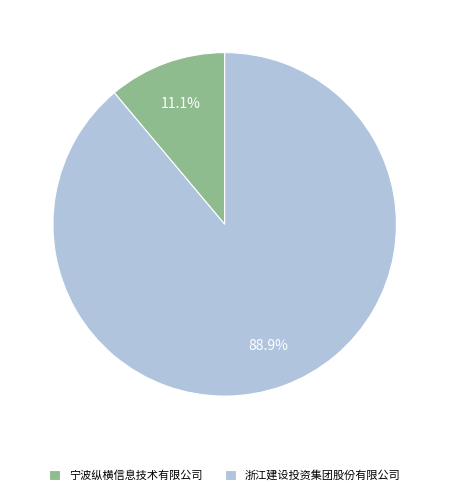

Is there any slice that represents more than half of the pie?

Yes